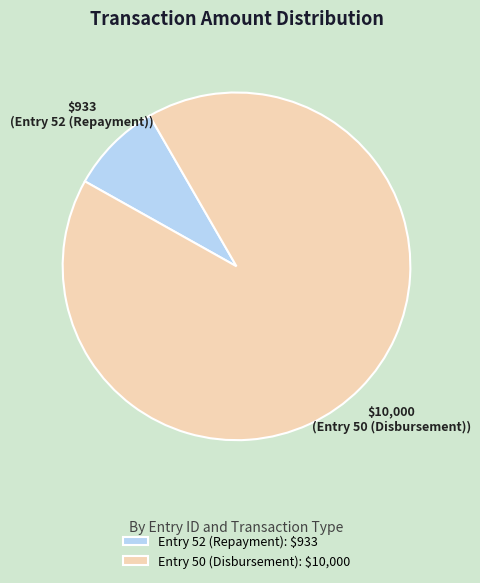

Count the number of slices in the pie.

2